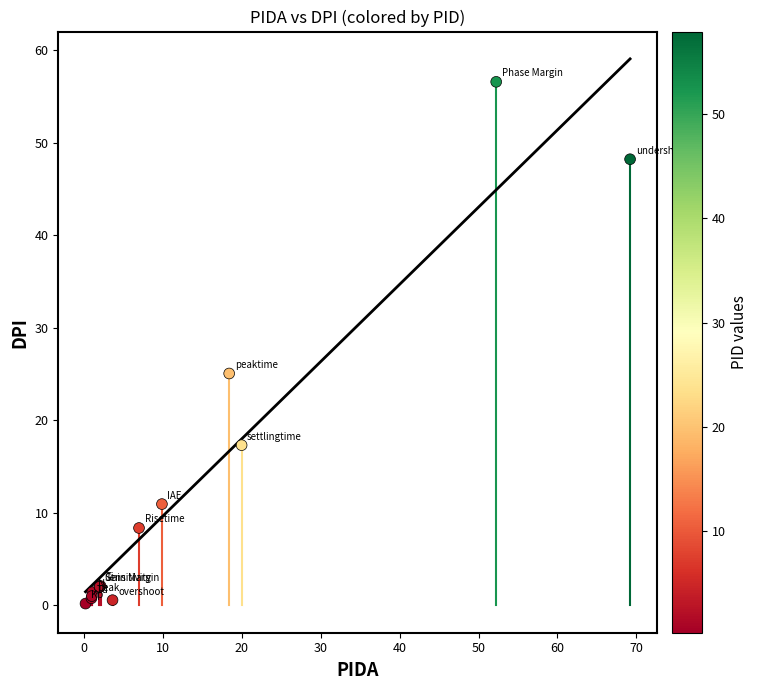

What Y value in the scatter plot is closest to 28?

25.1